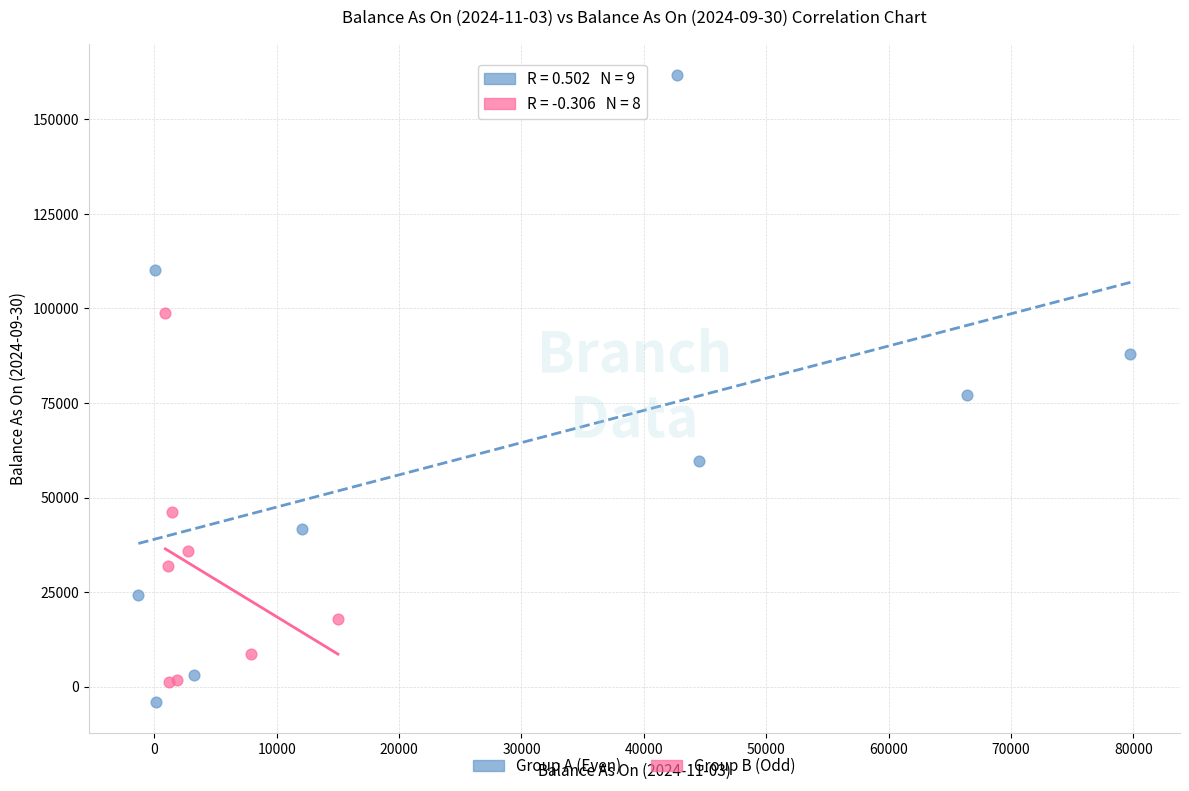

Which series has the widest spread of Y values?

Group A (Even)